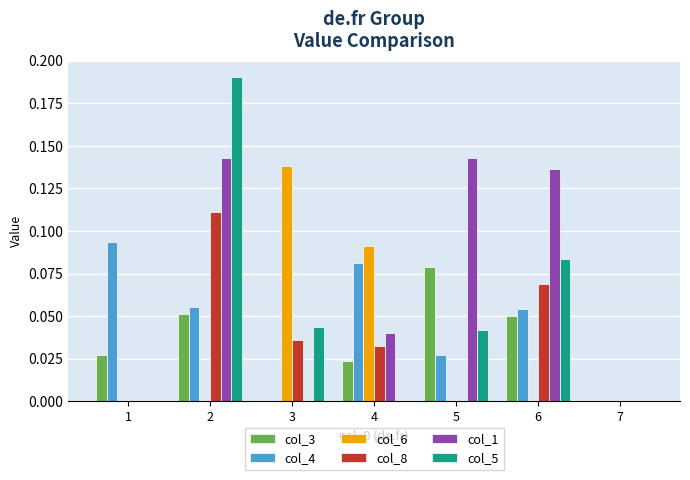

Is it true that col_8 equals 0.0 at 5?

True